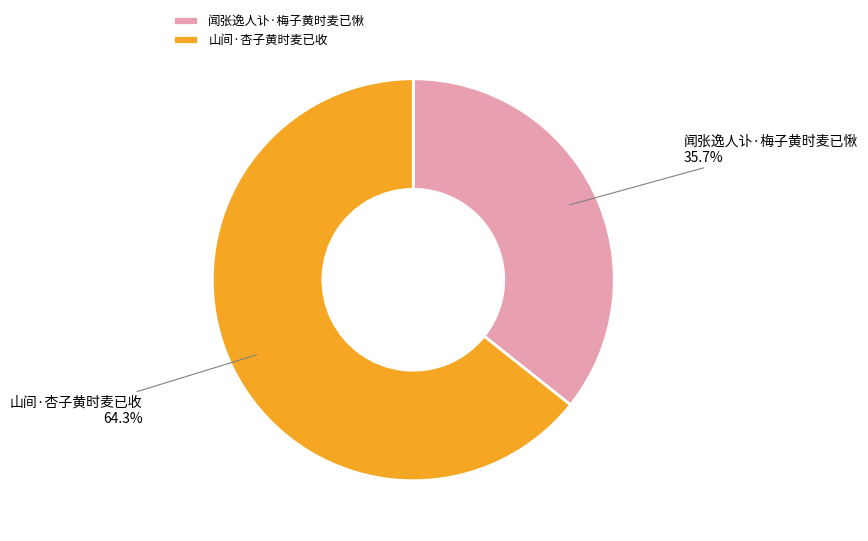

Rank the categories by value from lowest to highest.

闻张逸人讣·梅子黄时麦已愀, 山间·杏子黄时麦已收